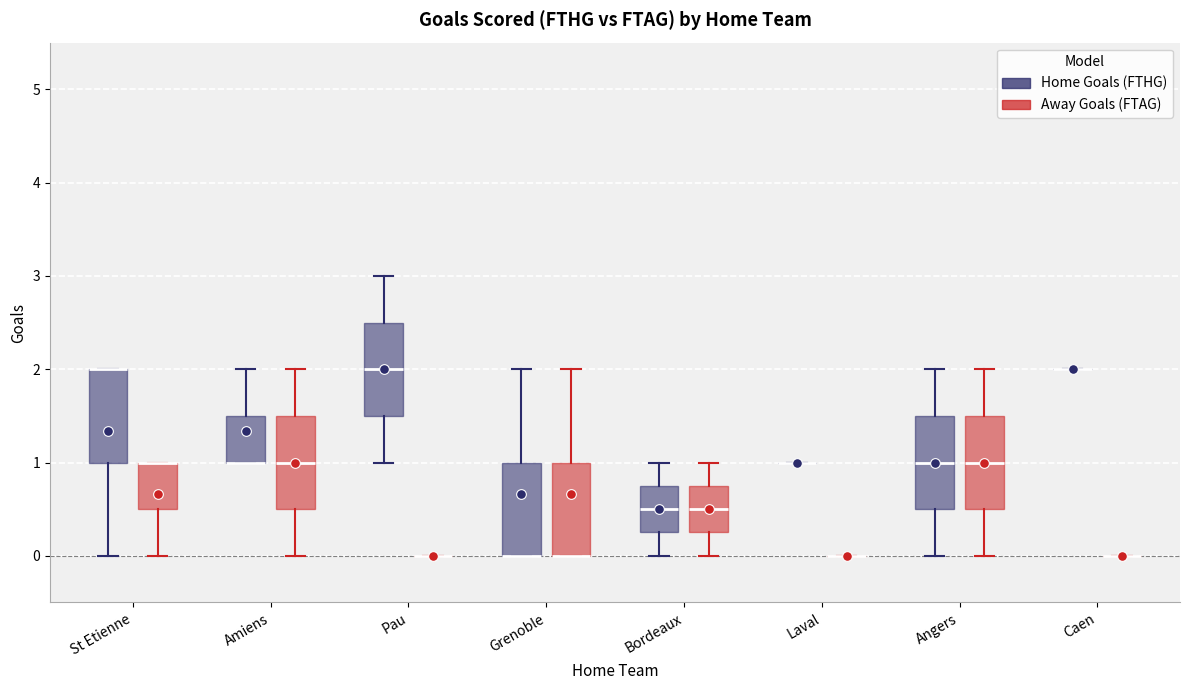

Reading left to right, transcribe this box plot: for each box, give where its median line is, the range the box spans, and where its two whiskers end, as read against the y-axis. The values are not printed on the chart, so give them approximately, as read against the axis.

St Etienne (Home Goals (FTHG)): median 2.0 (drawn on the box's upper edge), box 1.0 to 2.0, whiskers 0.0 to 2.0
St Etienne (Away Goals (FTAG)): median 1.0 (drawn on the box's upper edge), box 0.5 to 1.0, whiskers 0.0 to 1.0
Amiens (Home Goals (FTHG)): median 1.0 (drawn on the box's lower edge), box 1.0 to 1.5, whiskers 1.0 to 2.0
Amiens (Away Goals (FTAG)): median 1.0, box 0.5 to 1.5, whiskers 0.0 to 2.0
Pau (Home Goals (FTHG)): median 2.0, box 1.5 to 2.5, whiskers 1.0 to 3.0
Pau (Away Goals (FTAG)): box collapsed to a line at 0.0, whiskers 0.0 to 0.0
Grenoble (Home Goals (FTHG)): median 0.0 (drawn on the box's lower edge), box 0.0 to 1.0, whiskers 0.0 to 2.0
Grenoble (Away Goals (FTAG)): median 0.0 (drawn on the box's lower edge), box 0.0 to 1.0, whiskers 0.0 to 2.0
Bordeaux (Home Goals (FTHG)): median 0.5, box 0.3 to 0.8, whiskers 0.0 to 1.0
Bordeaux (Away Goals (FTAG)): median 0.5, box 0.3 to 0.8, whiskers 0.0 to 1.0
Laval (Home Goals (FTHG)): box collapsed to a line at 1.0, whiskers 1.0 to 1.0
Laval (Away Goals (FTAG)): box collapsed to a line at 0.0, whiskers 0.0 to 0.0
Angers (Home Goals (FTHG)): median 1.0, box 0.5 to 1.5, whiskers 0.0 to 2.0
Angers (Away Goals (FTAG)): median 1.0, box 0.5 to 1.5, whiskers 0.0 to 2.0
Caen (Home Goals (FTHG)): box collapsed to a line at 2.0, whiskers 2.0 to 2.0
Caen (Away Goals (FTAG)): box collapsed to a line at 0.0, whiskers 0.0 to 0.0